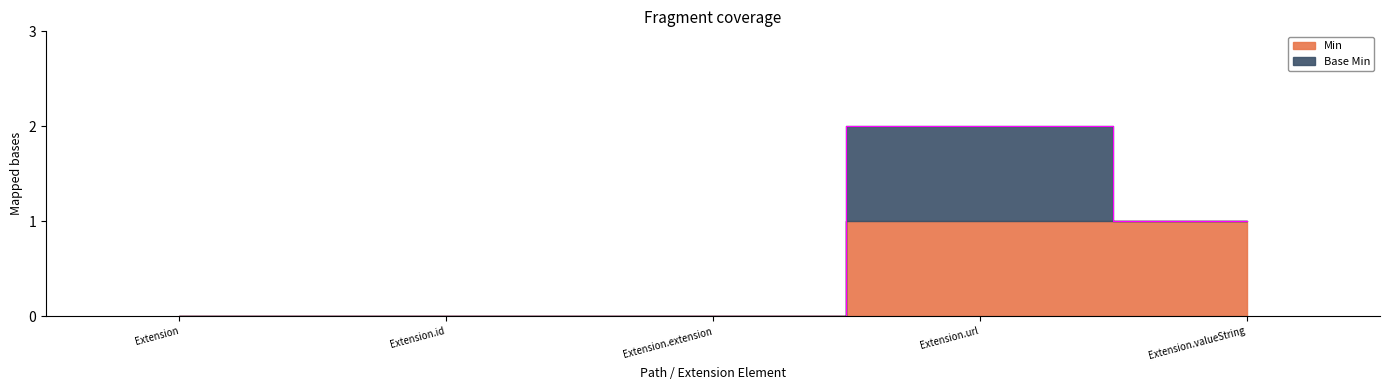

What is the sum of all Base Min values?

1